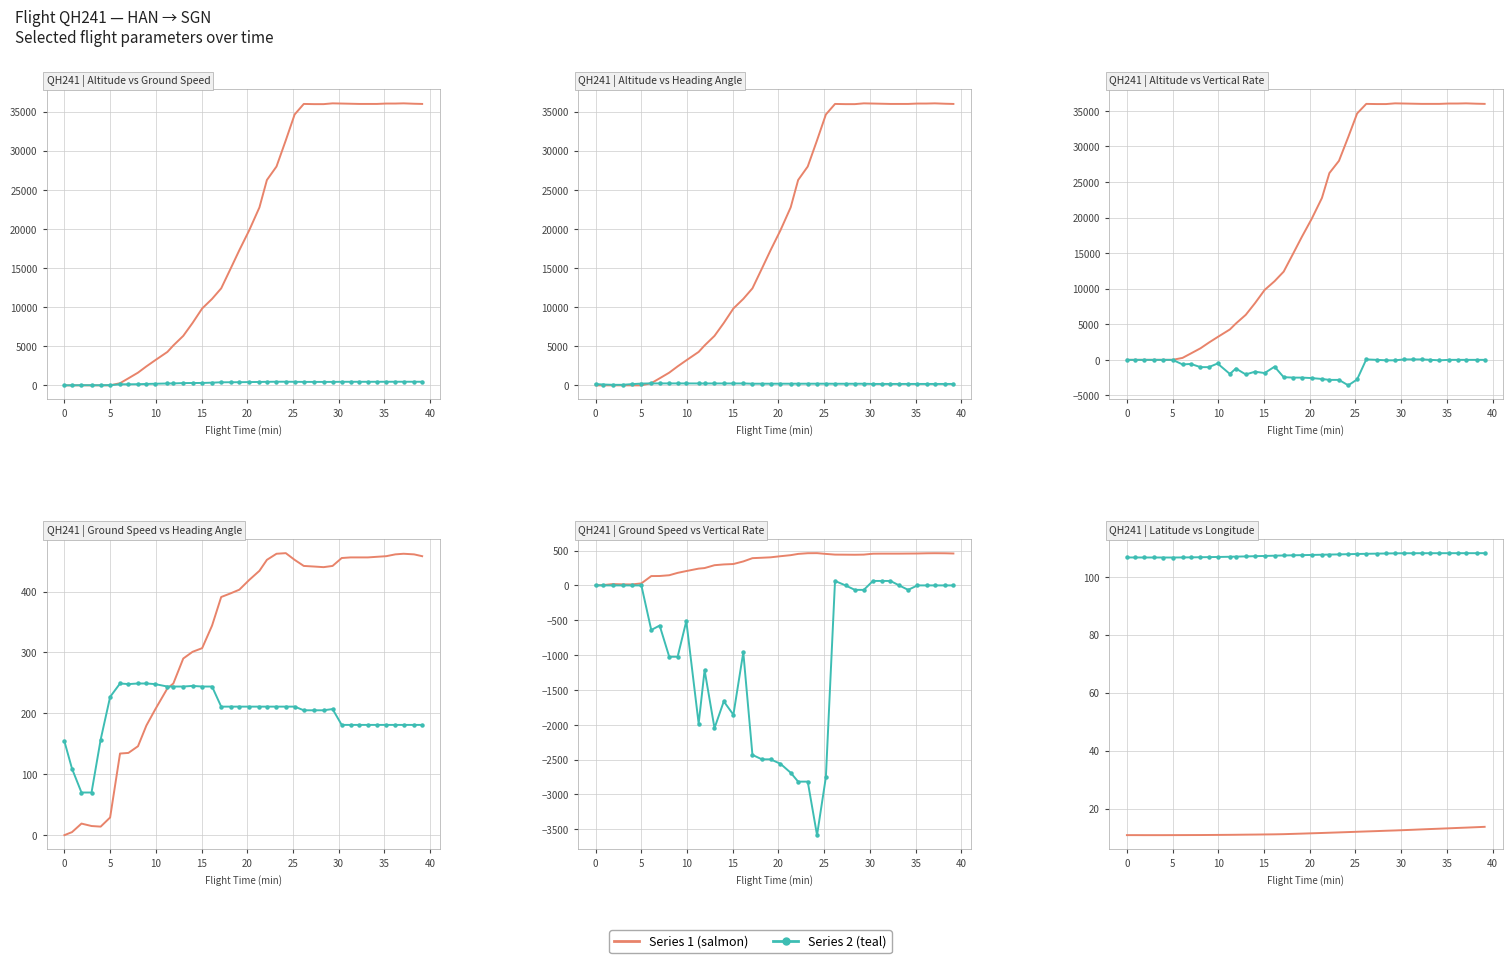

True or false: Vertical Rate (ft/min) has more than 1 interior local peaks.

True